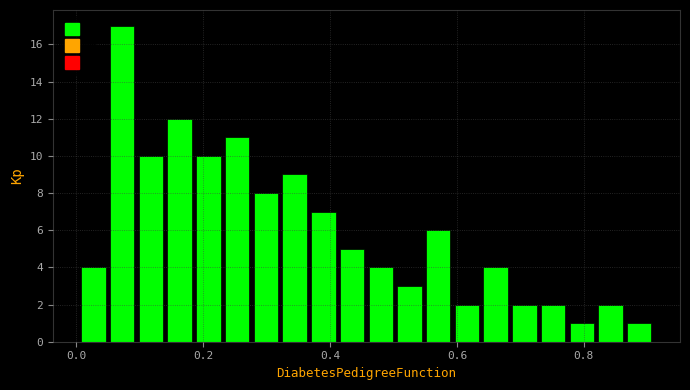

Read against the x-axis, roughly where is the centre of the tallest bar?

0.08